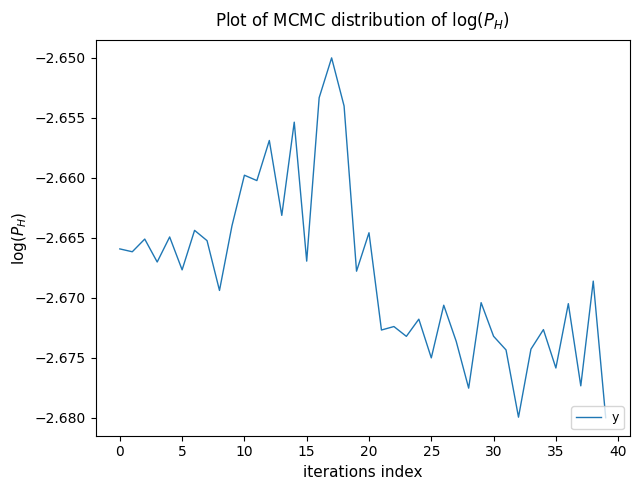

Is this an area chart (filled region under the line)?

No